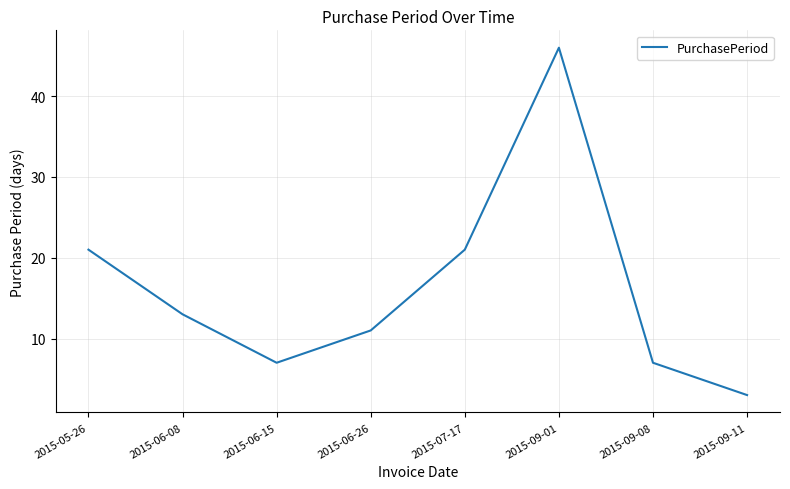

Which label corresponds to the largest value in the chart?

2015-09-01